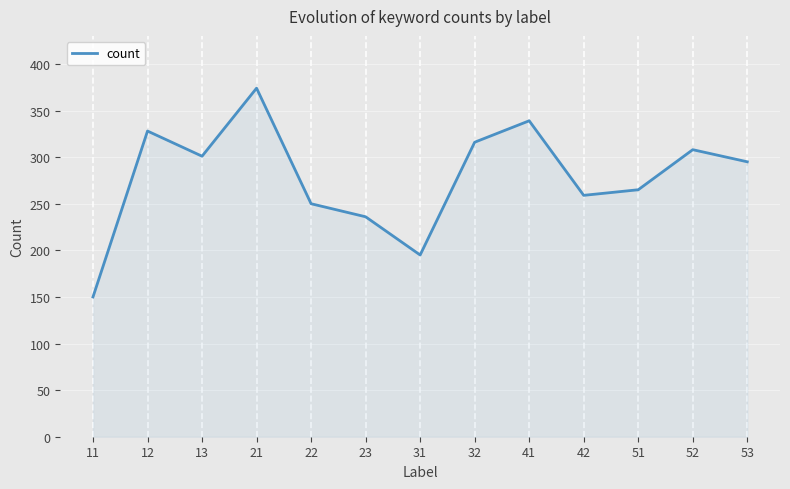

How many interior local valleys (lower than both neighbors) does the data have?

3